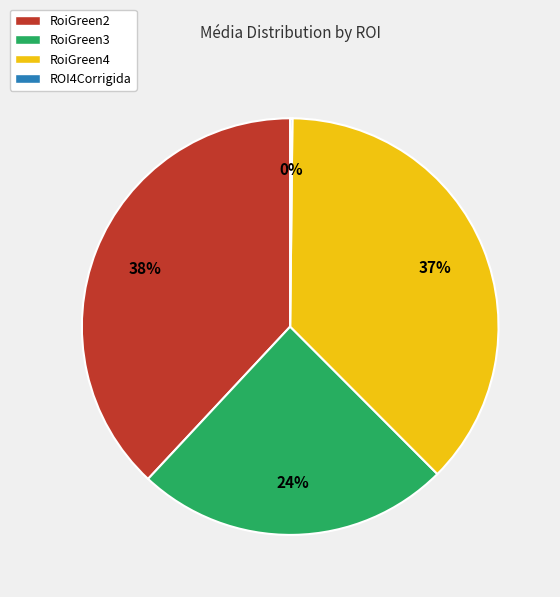

Which slice is the largest?

RoiGreen2